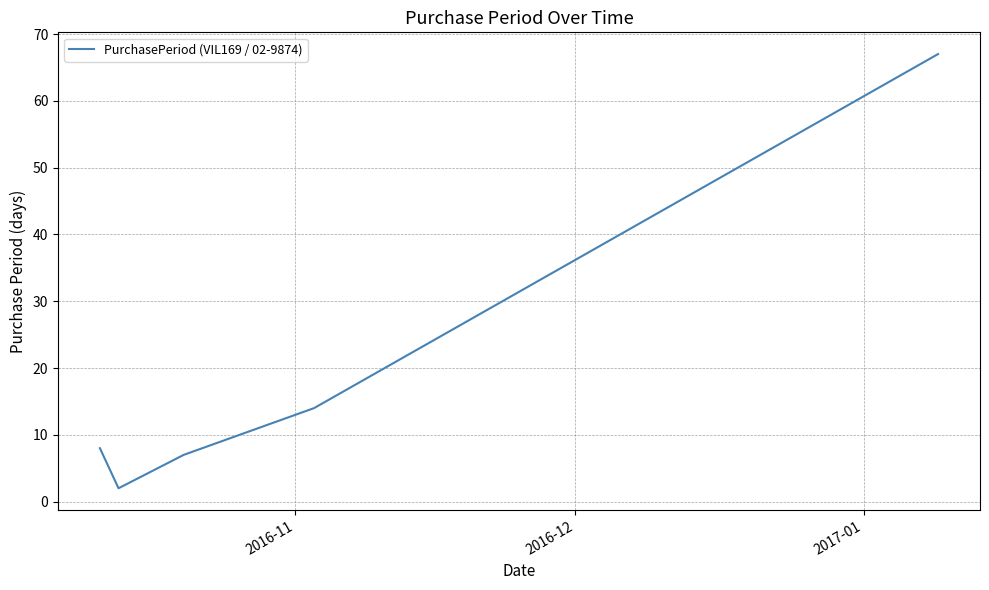

What is the difference between the maximum and minimum values?

65